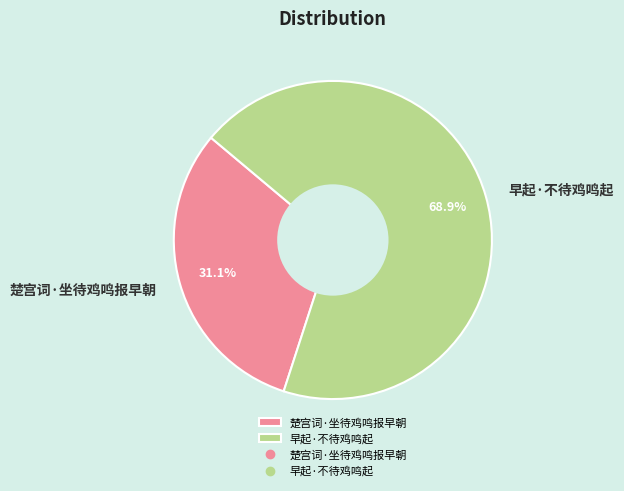

Rank the categories by value from highest to lowest.

早起·不待鸡鸣起, 楚宫词·坐待鸡鸣报早朝